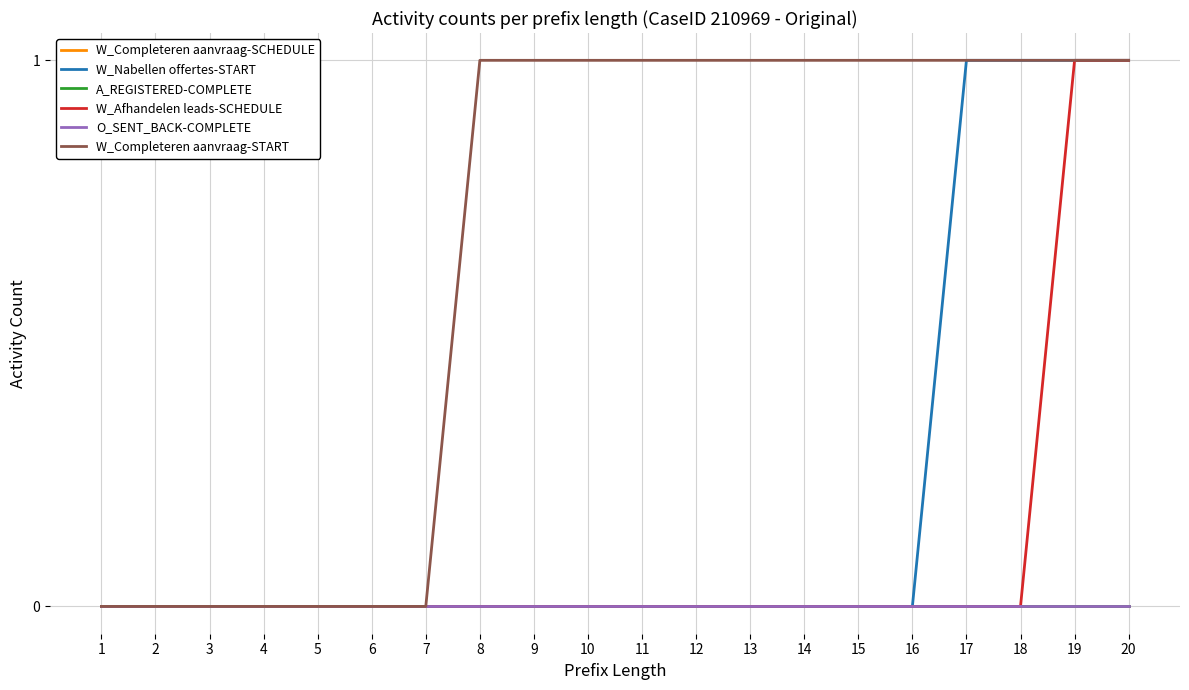

True or false: W_Afhandelen leads-SCHEDULE and W_Nabellen offertes-START intersect in this chart.

False